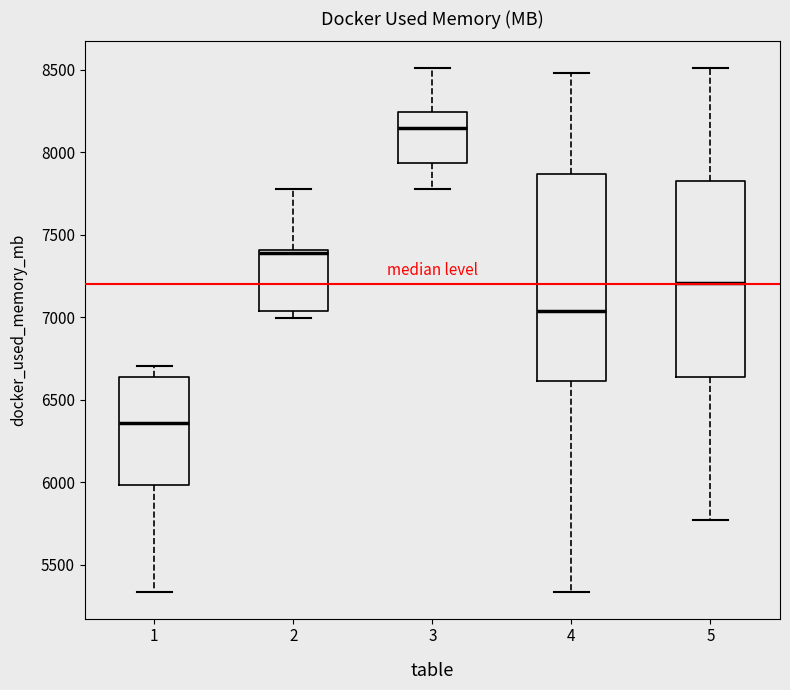

Which box's median line is the highest?

3